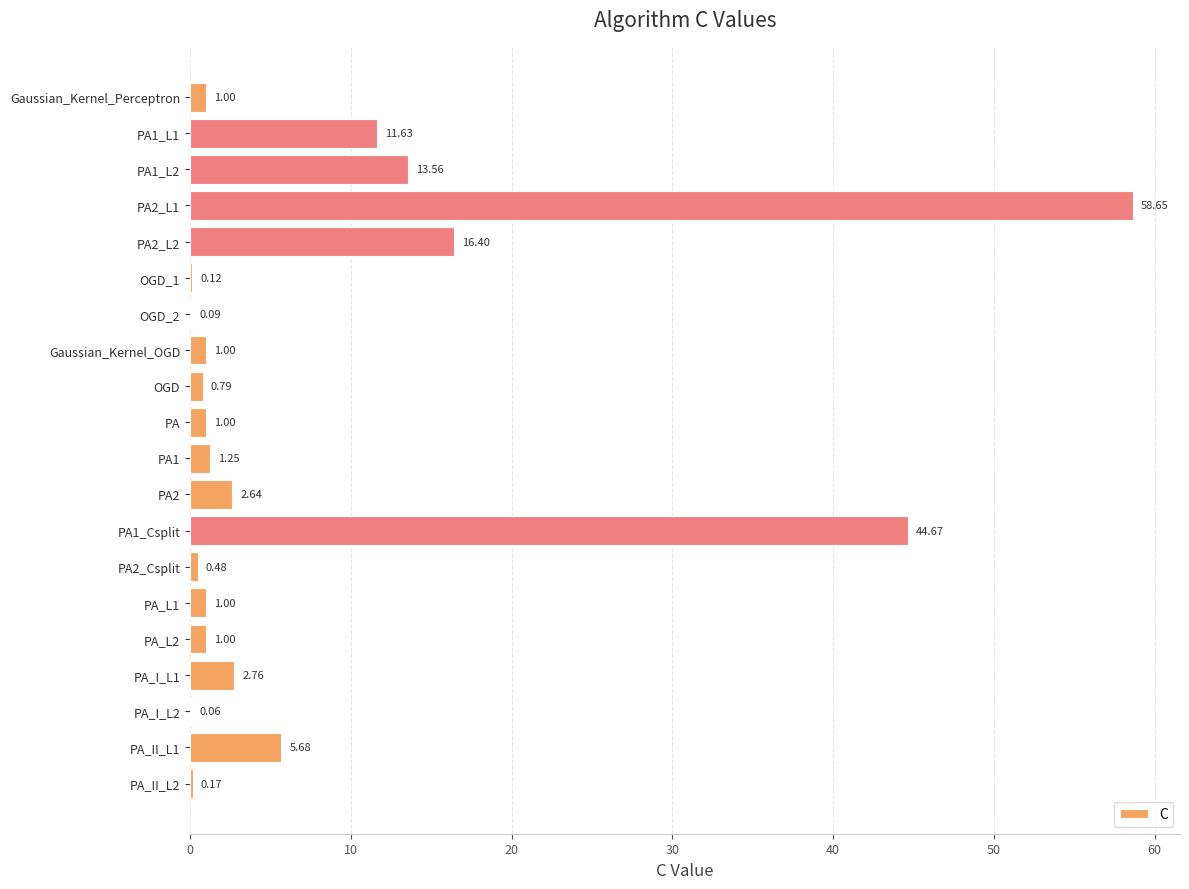

What is the change in value from Gaussian_Kernel_OGD to PA_I_L1?

+1.8